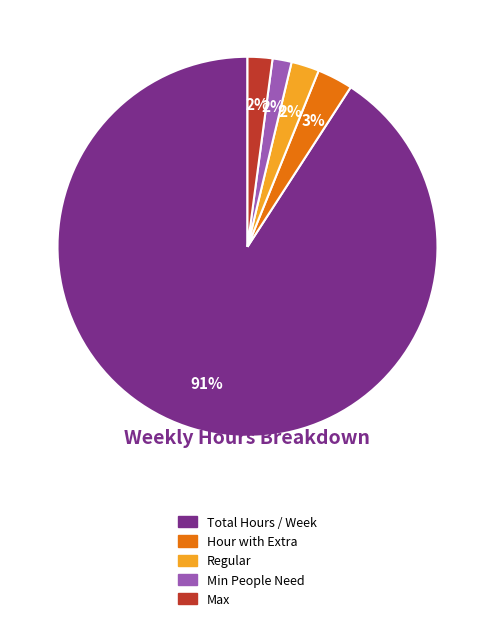

The Total Hours / Week slice represents 82% of the pie. True or false?

False